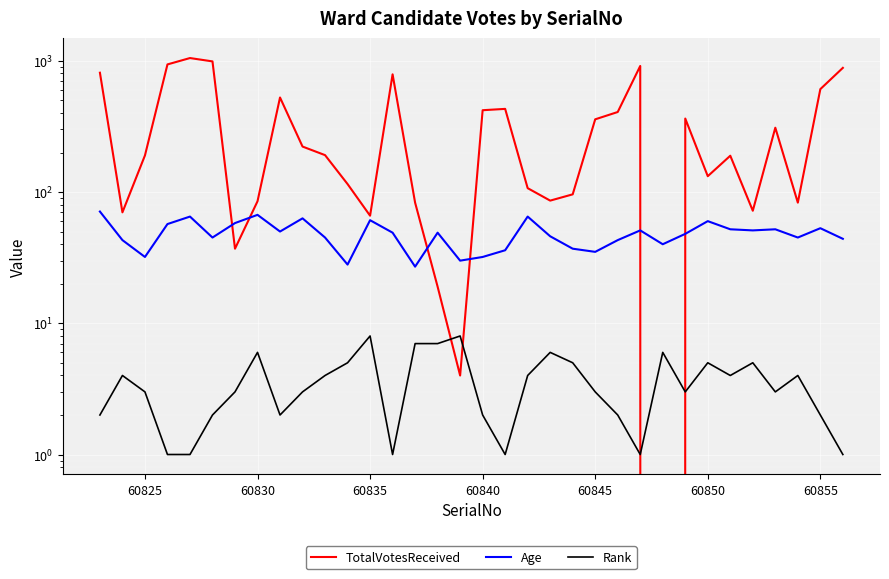

How many interior local valleys does the Age series have?

10